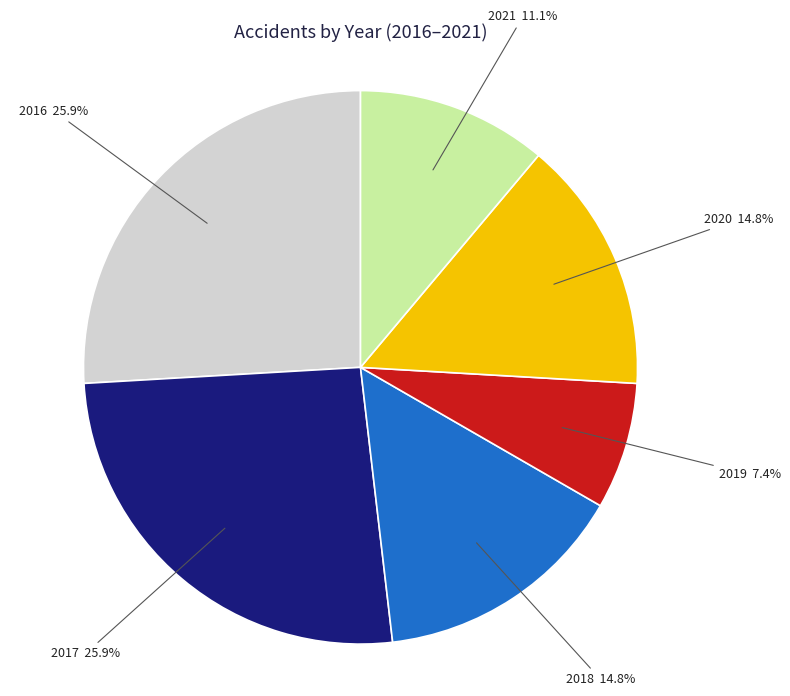

Is 2019 the majority of the pie?

No